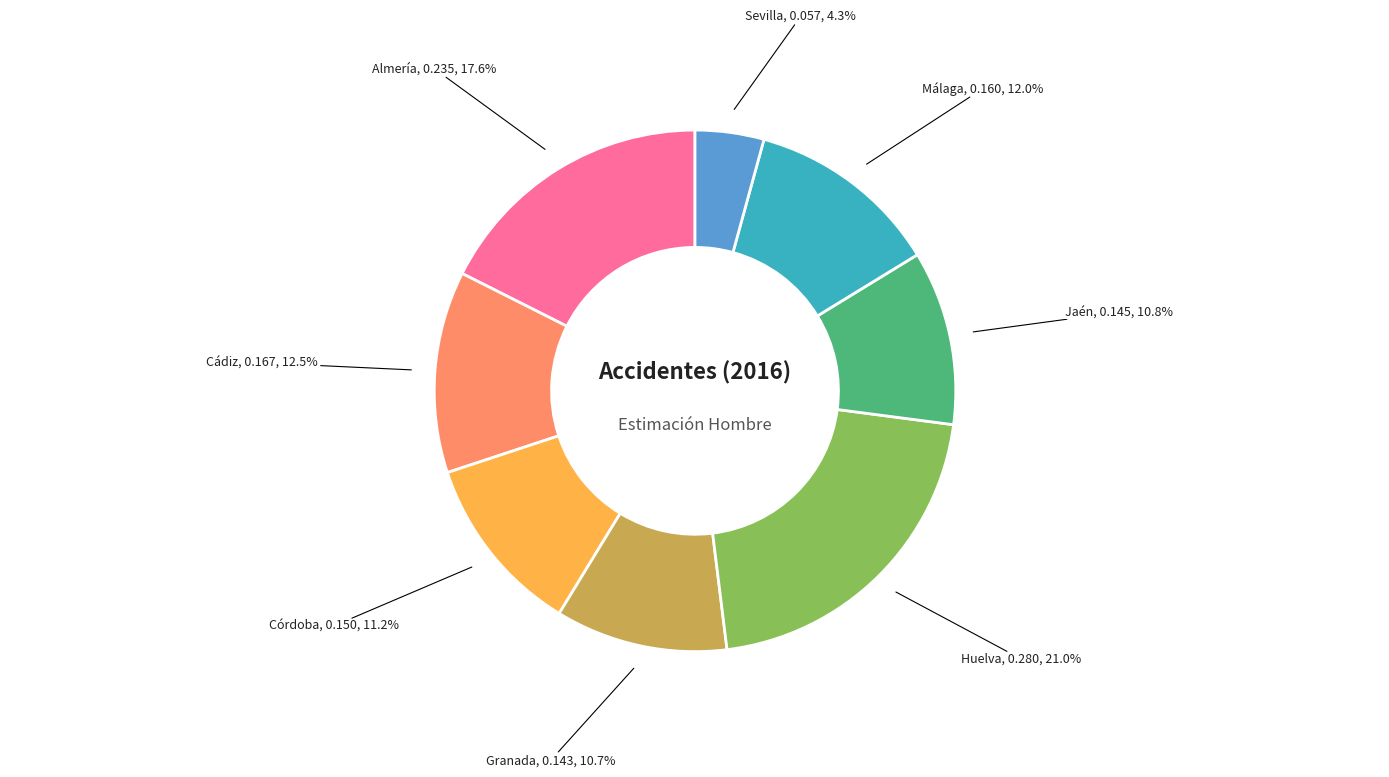

Combined, do Jaén and Sevilla account for over 50%?

No